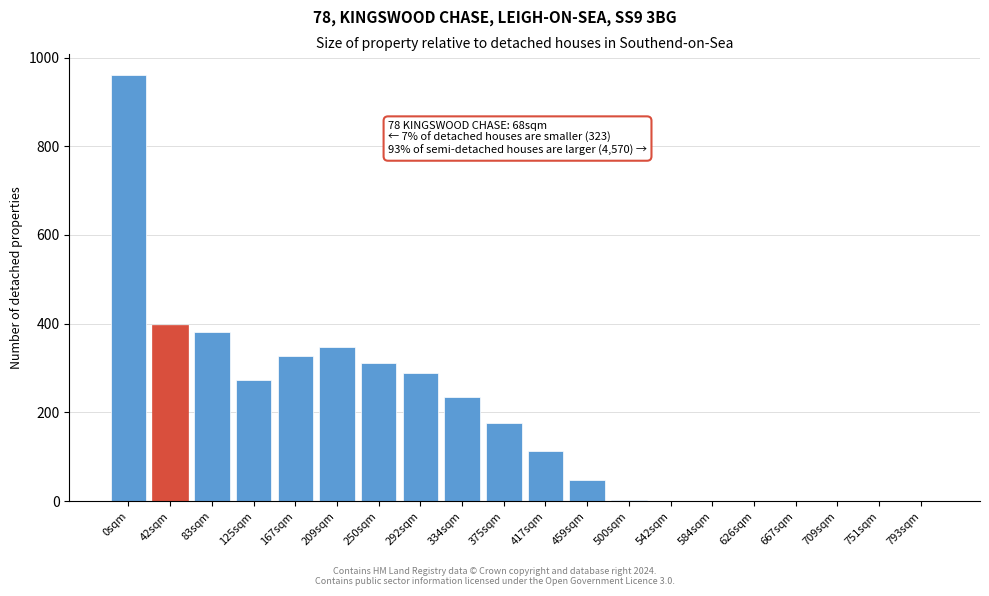

Between 167sqm and 83sqm, which is larger?

83sqm